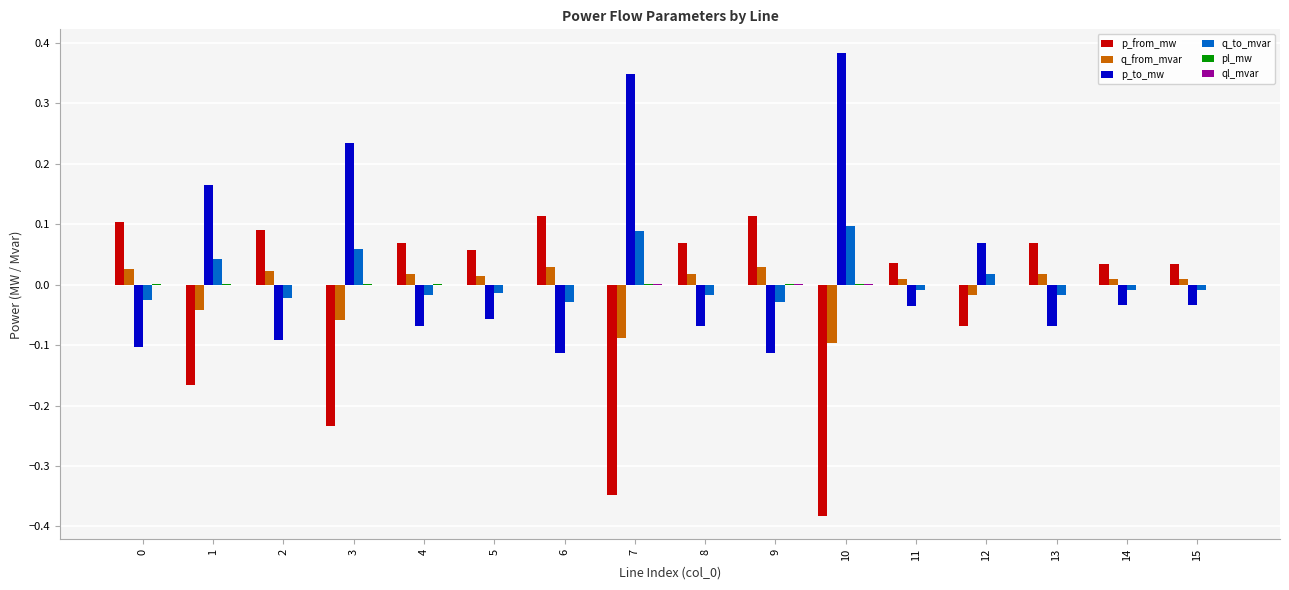

The value of p_to_mw at 15 is -0.0. True or false?

True